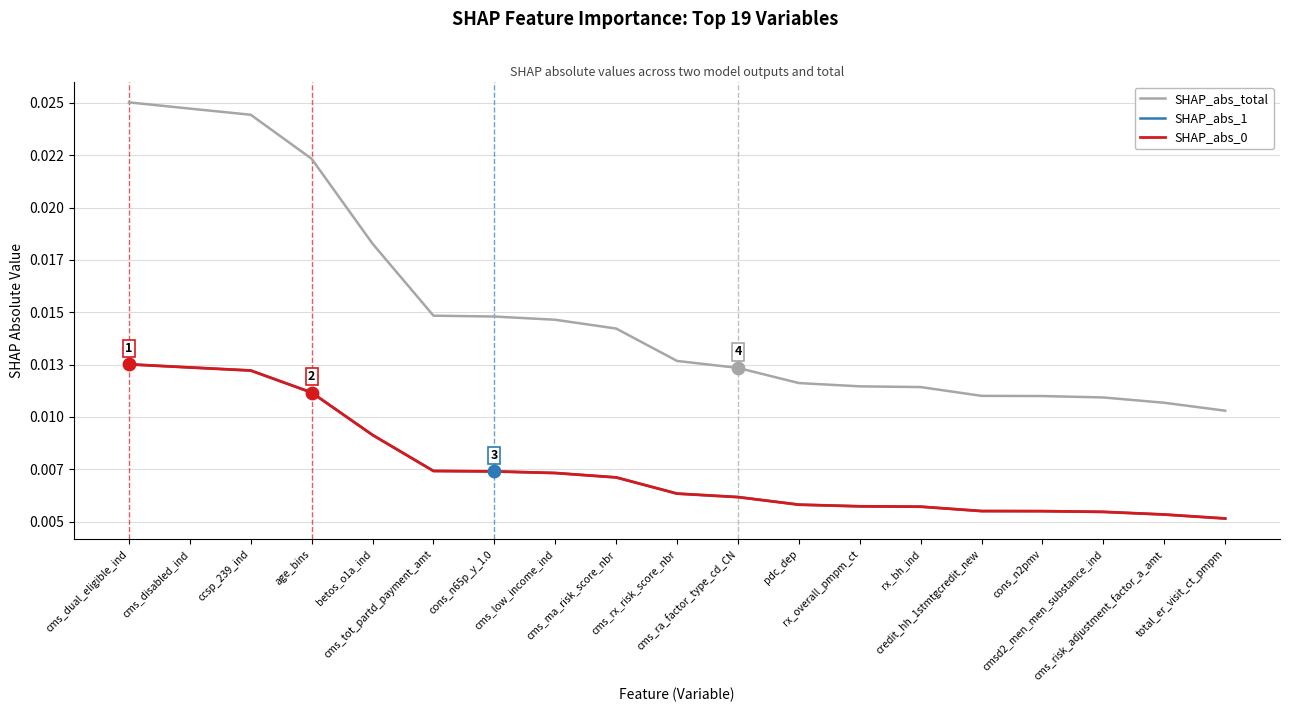

Does the chart have visible grid lines?

Yes